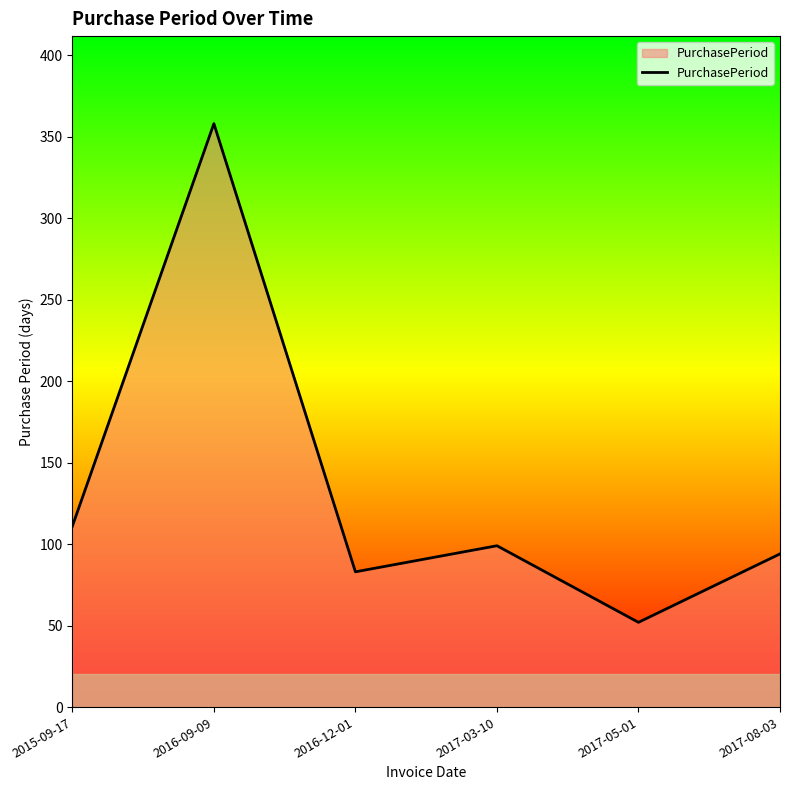

What is the ratio of the value at 2017-08-03 to the value at 2015-09-17?

0.8